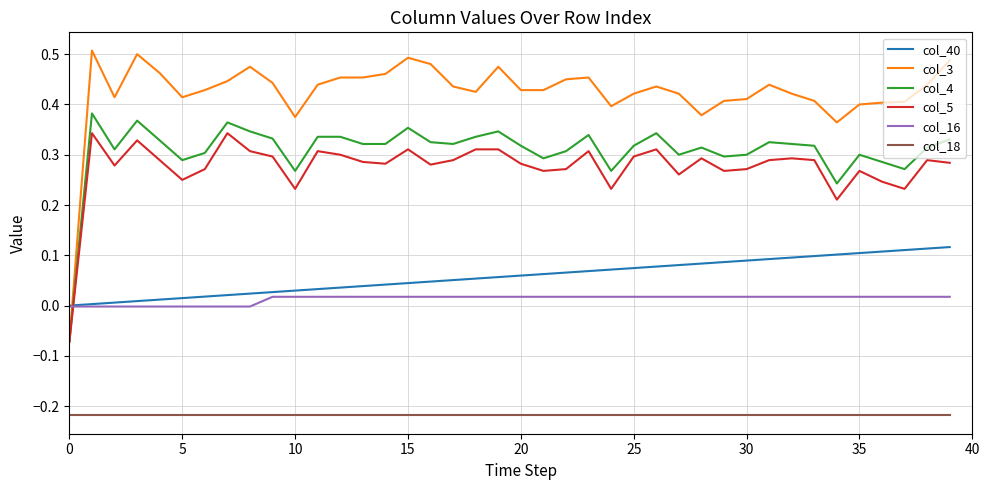

True or false: col_18 and col_5 intersect in this chart.

False